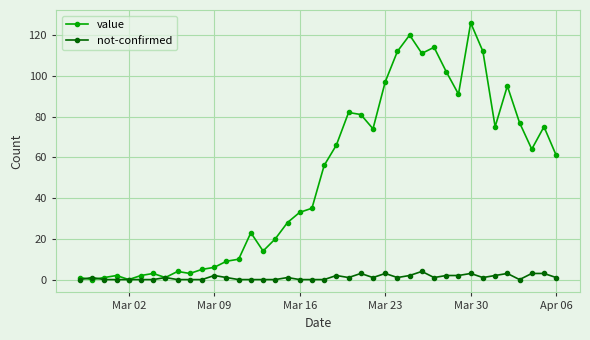

List the series in order of their overall mean, lowest first.

not-confirmed, value